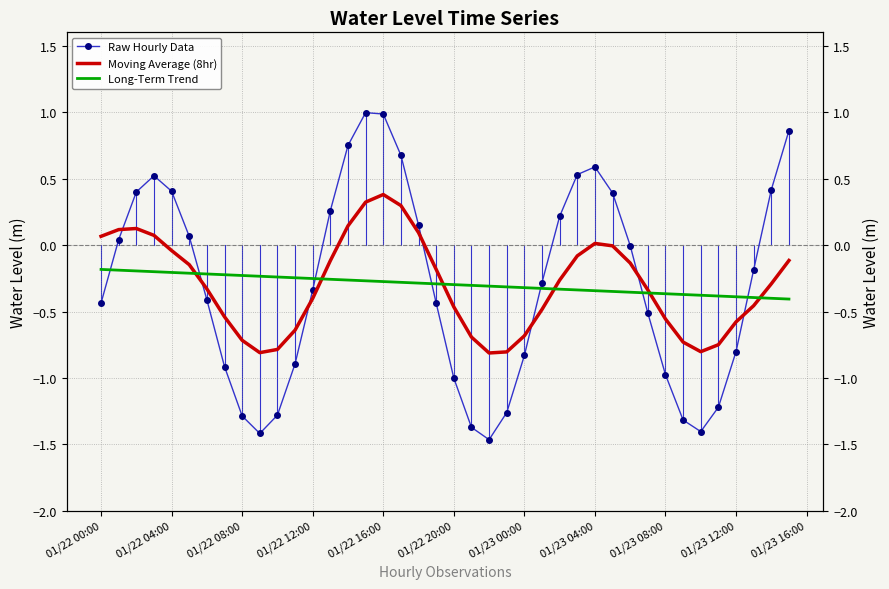

Does the chart have visible grid lines?

Yes